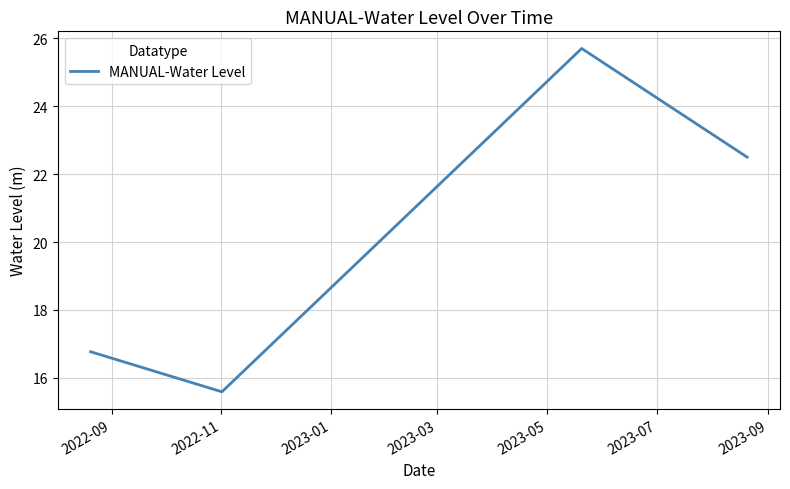

What is the smallest value displayed?

15.6